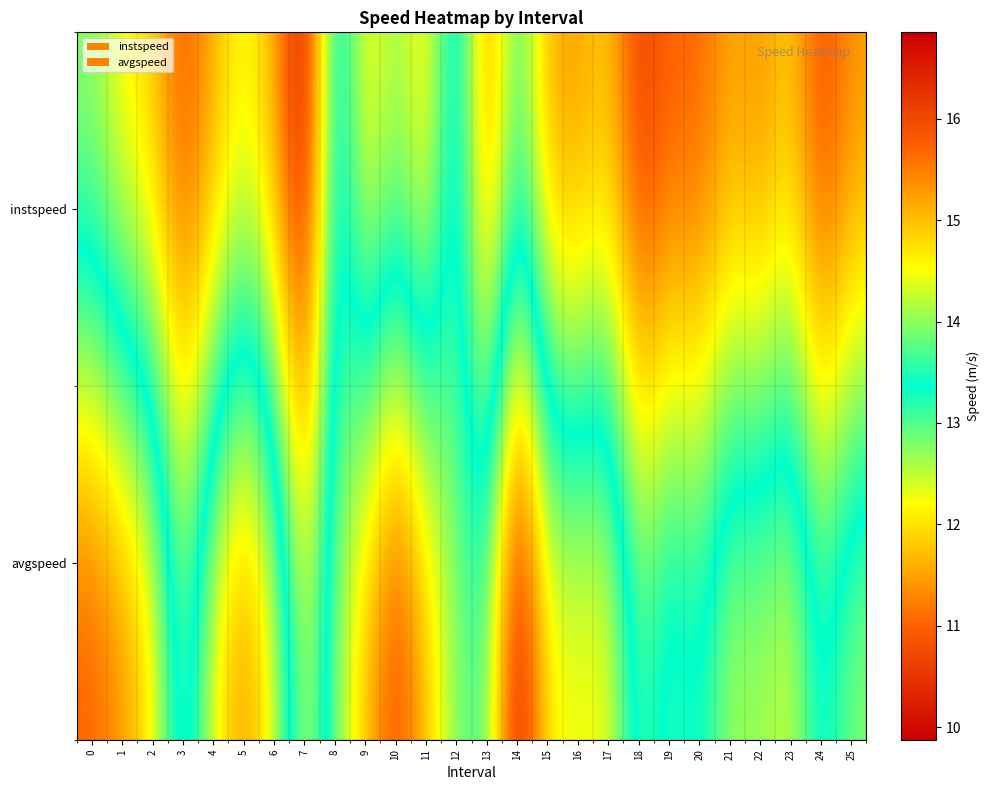

At how many categories does at least one series exceed 16?

2